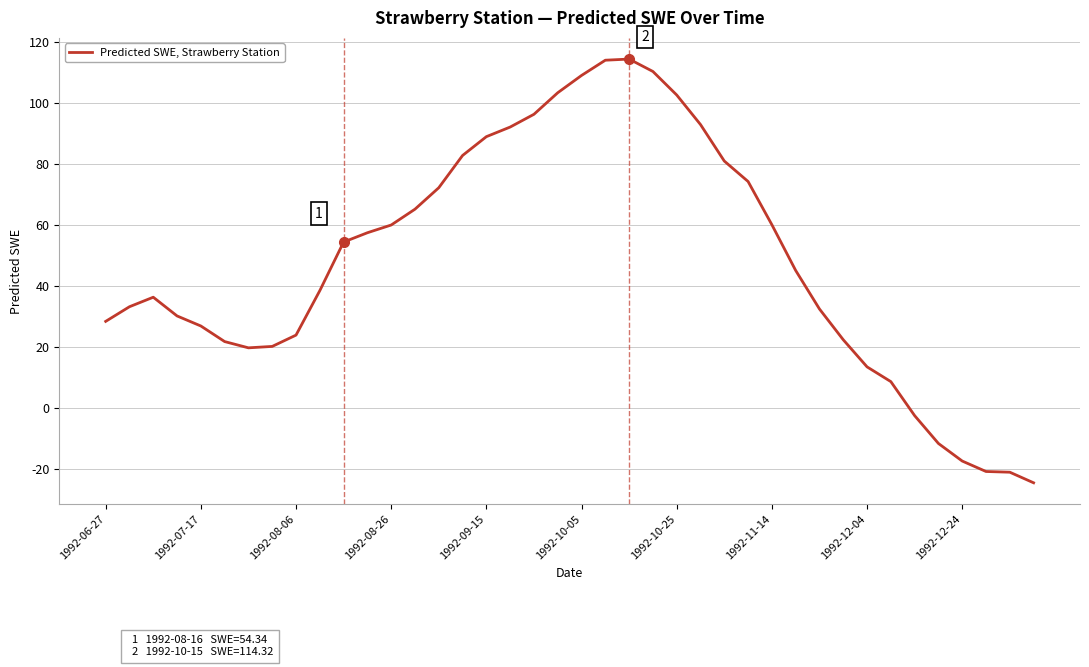

What is the minimum value shown in the chart?

-24.6